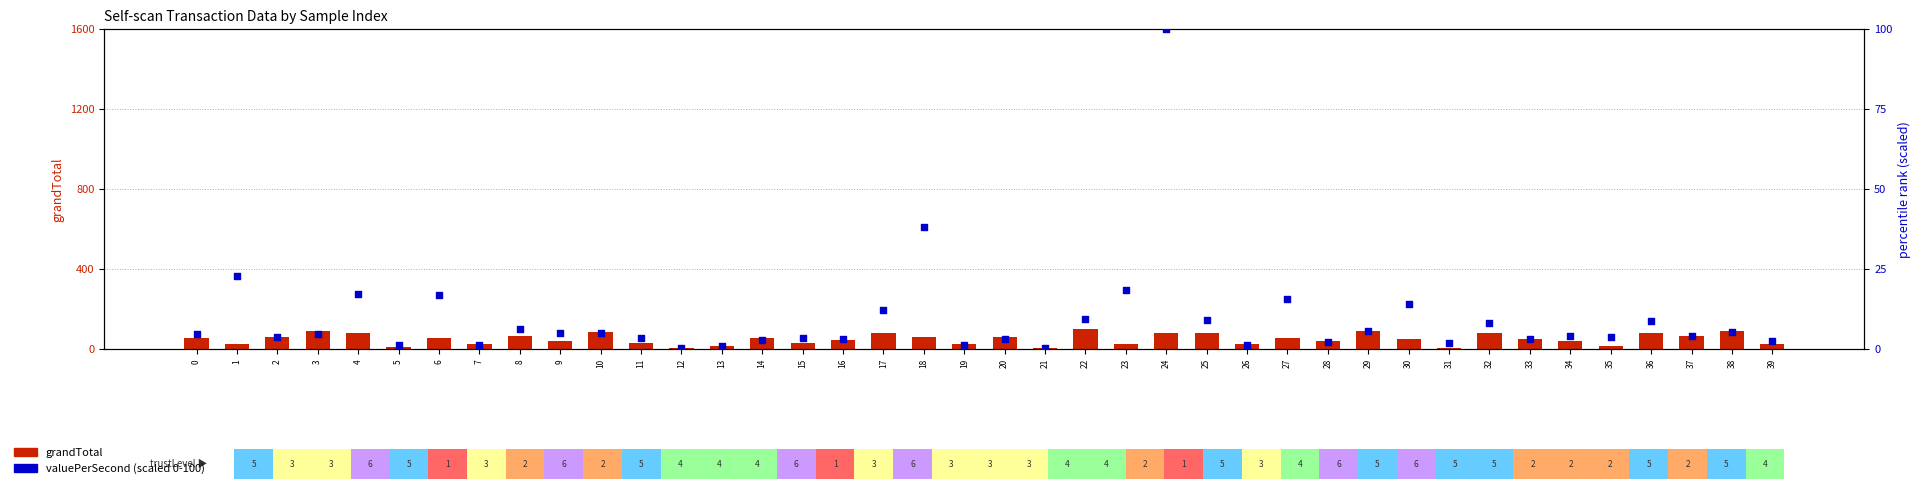

Which series contains the lowest Y value?

valuePerSecond (scaled)